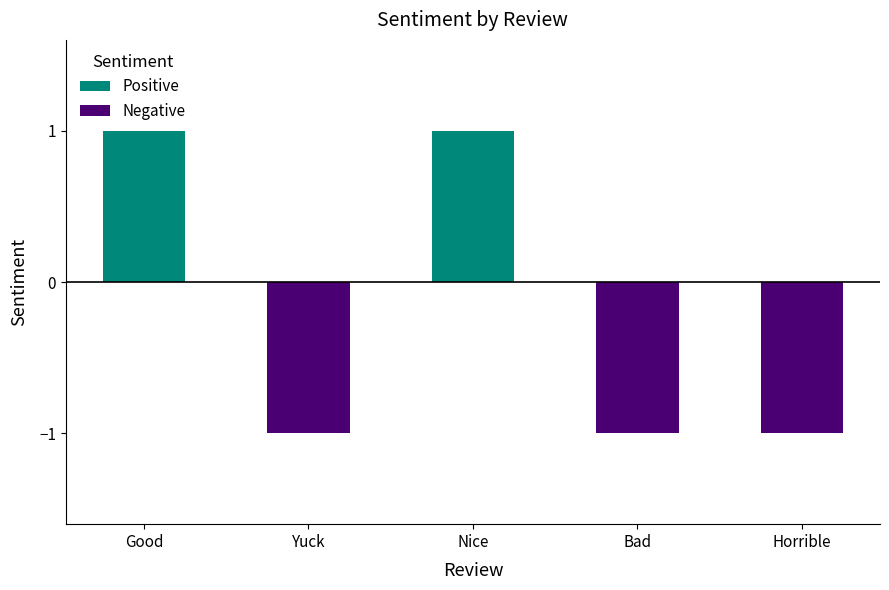

What position from the left is Good?

1